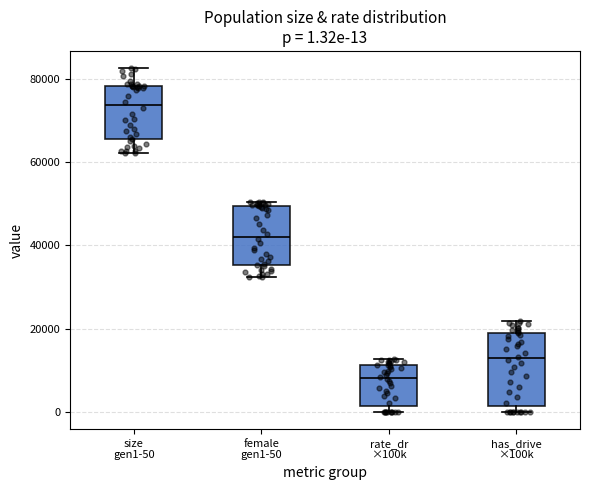

Which box's median line is the highest?

size gen1-50